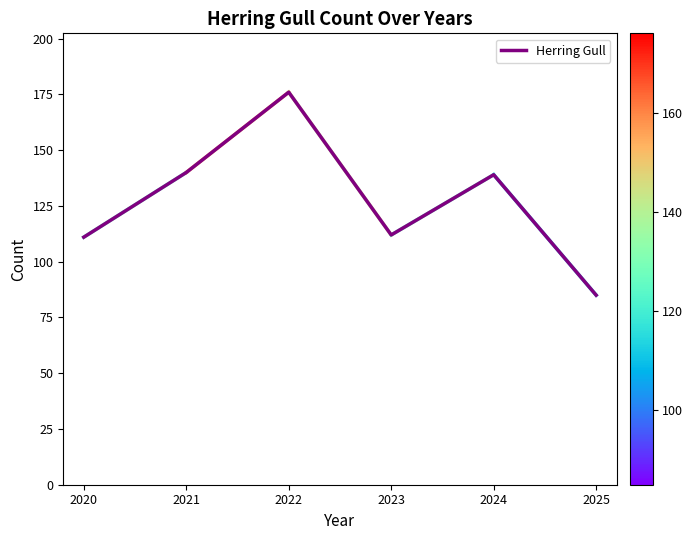

What is the approximate value at 2021, to the nearest 10?

140